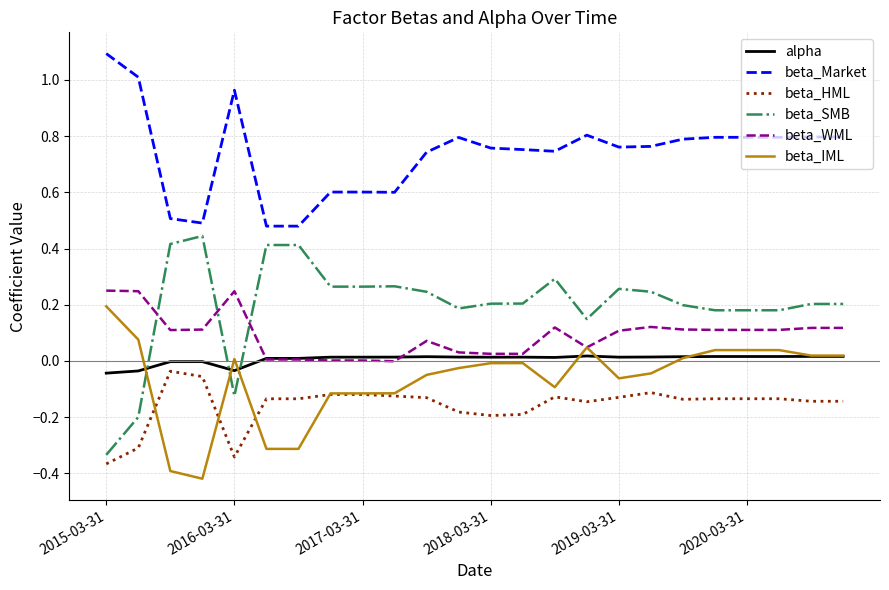

Which series has the widest spread of values?

beta_SMB